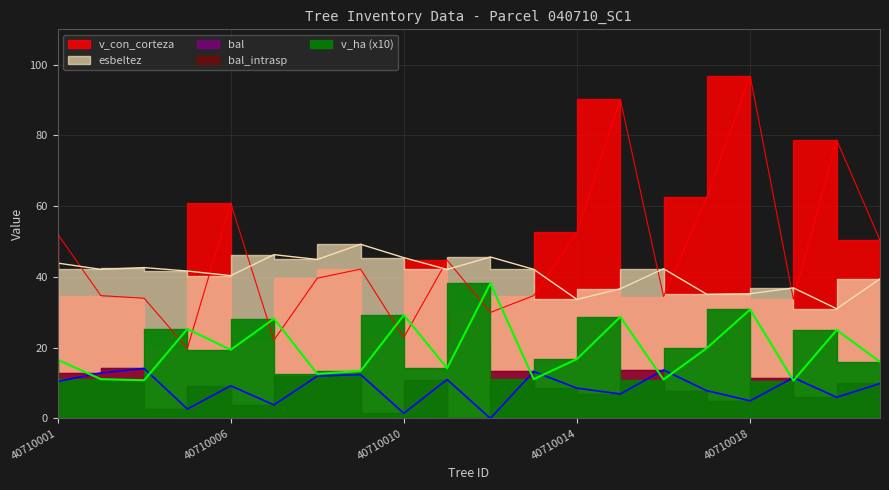

What is the value of the bal point at the 9th from the left?

1.4